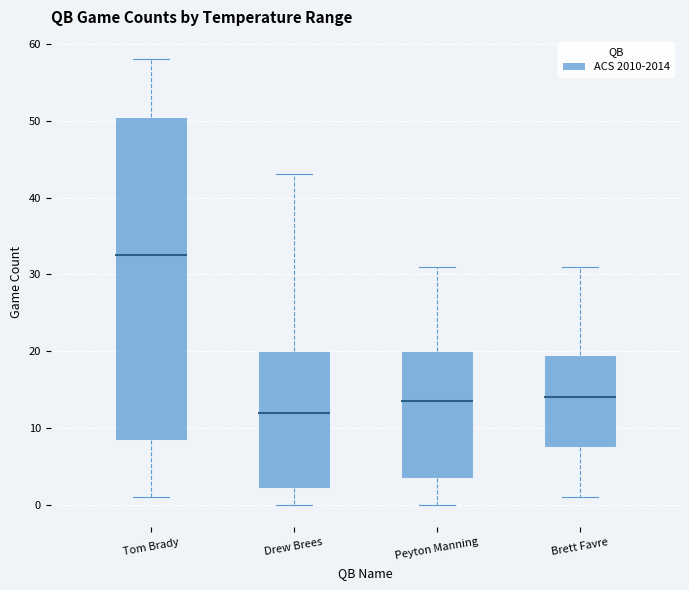

Which box has the lowest median line?

Drew Brees